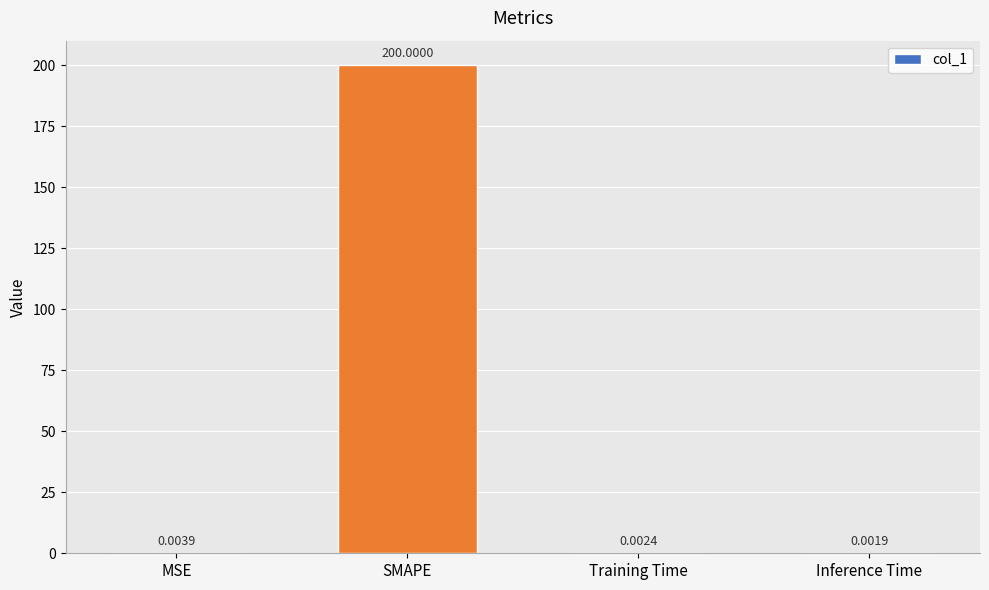

What is the sum of all values?

200.0